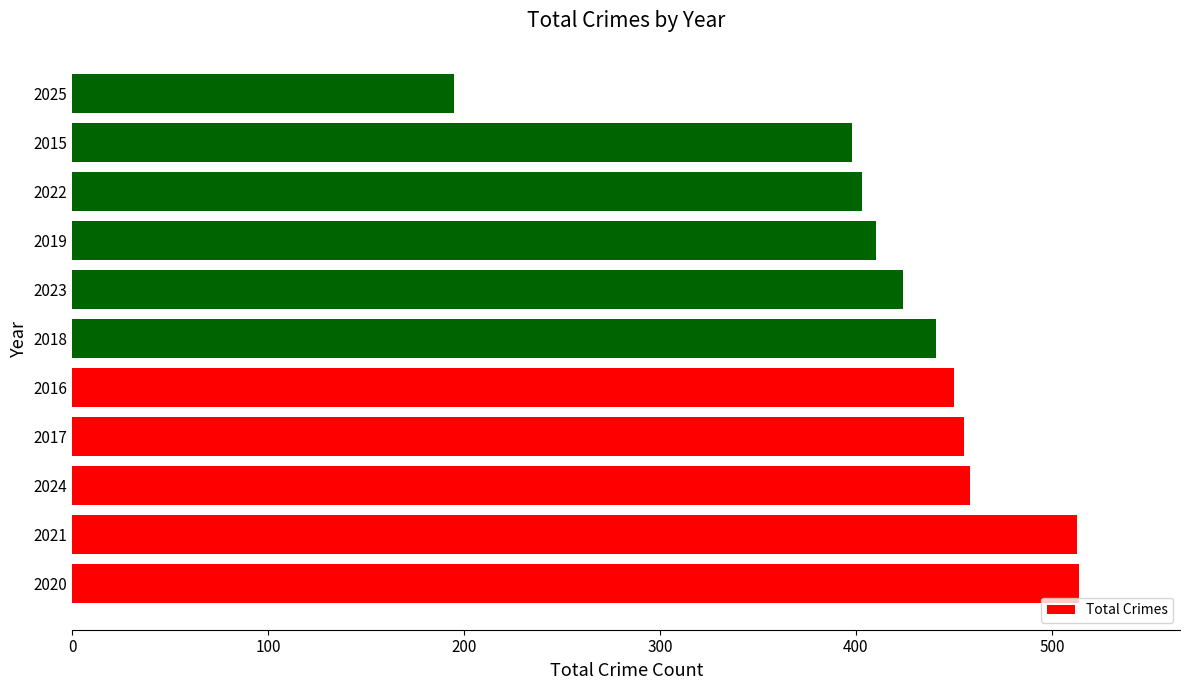

What is the greatest value displayed?

514